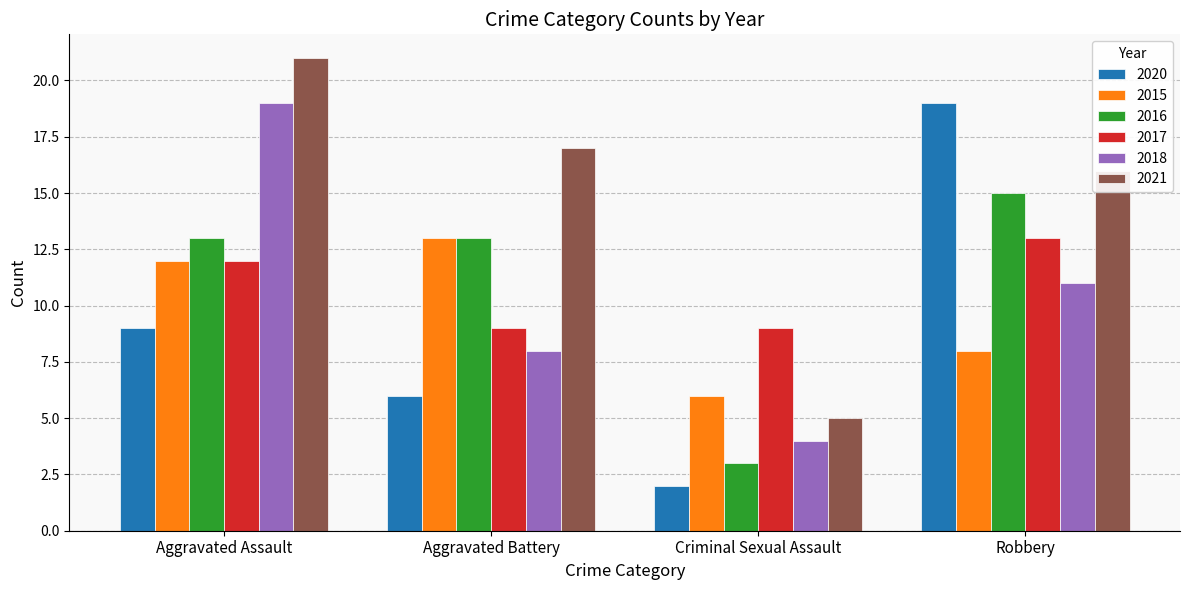

How many bars are there in total?

24